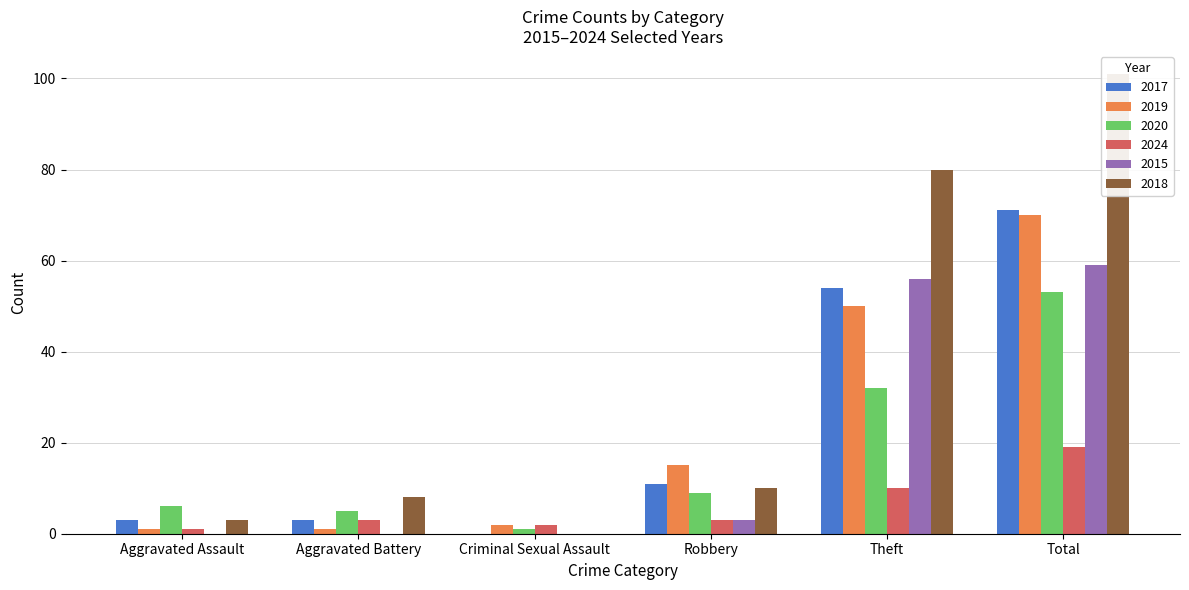

Is it true that 2019 equals 2 at Aggravated Battery?

False